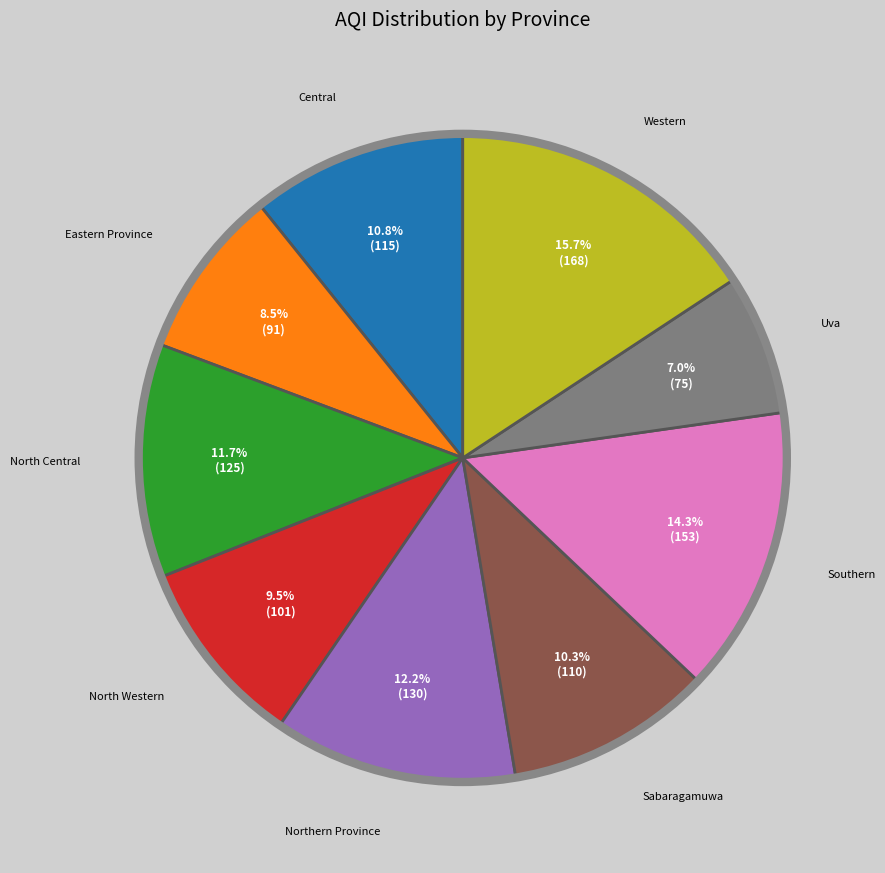

How many slices are in this pie chart?

9